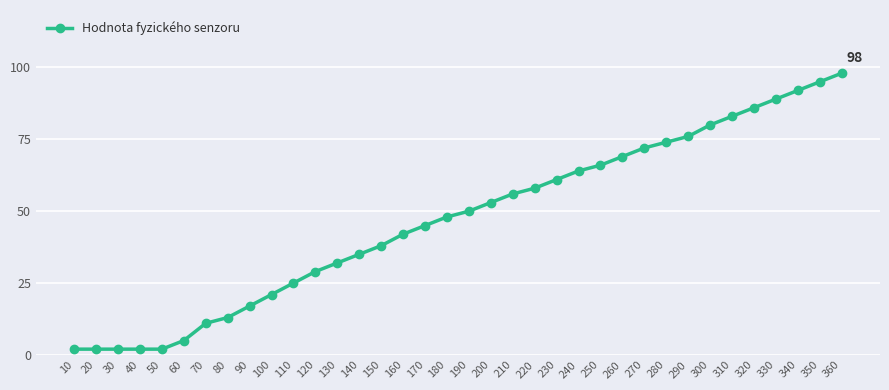

Approximately how many times larger is the value at 280 compared to 120?

2.6